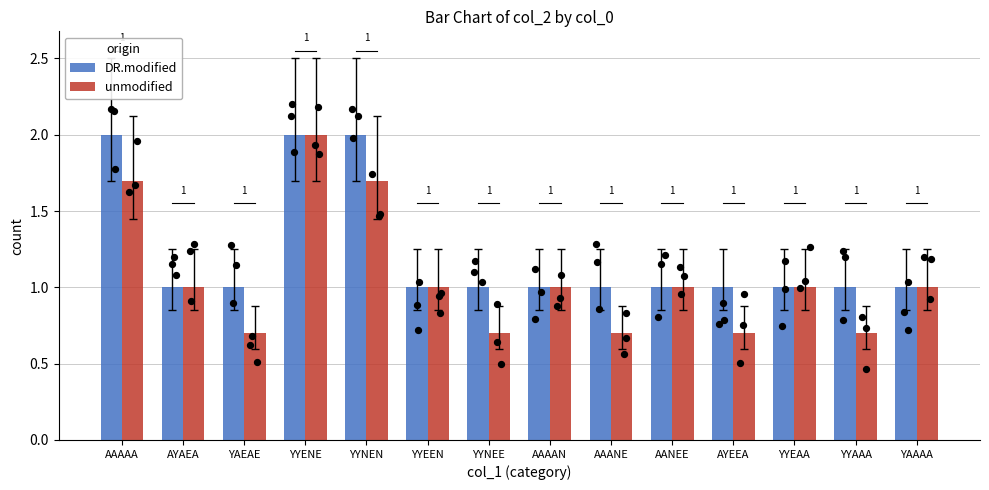

Which series has the widest spread of Y values?

unmodified